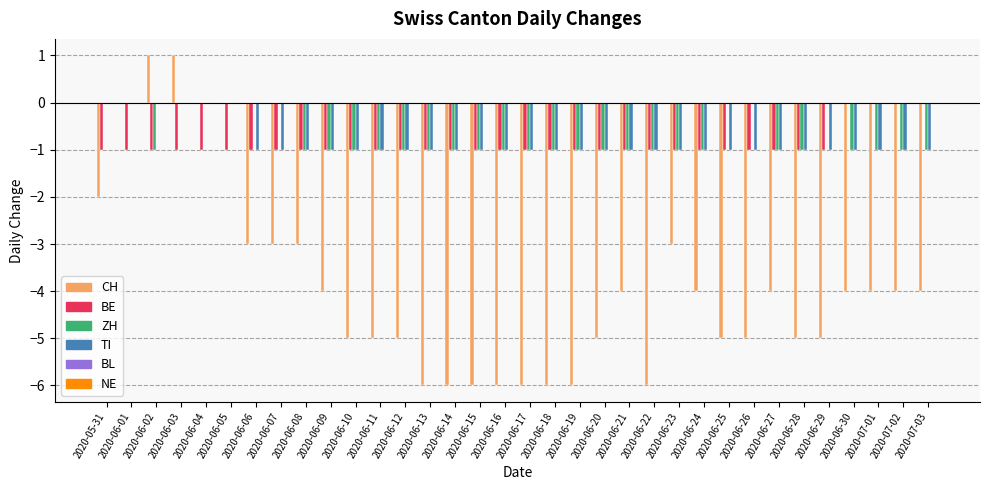

At which category is the sum across all series the highest?

2020-06-03